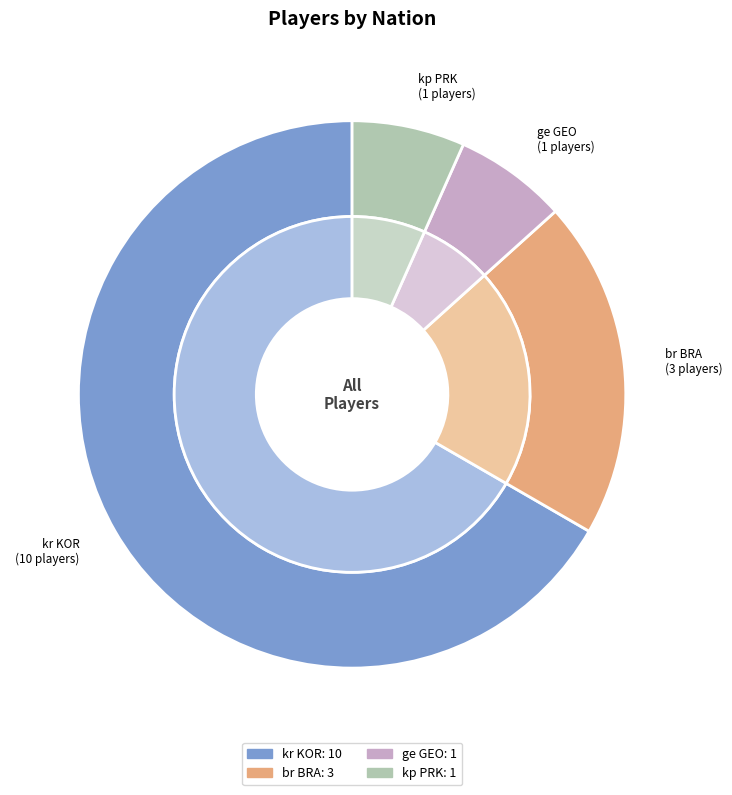

Which category has the smallest portion of the pie?

ge GEO